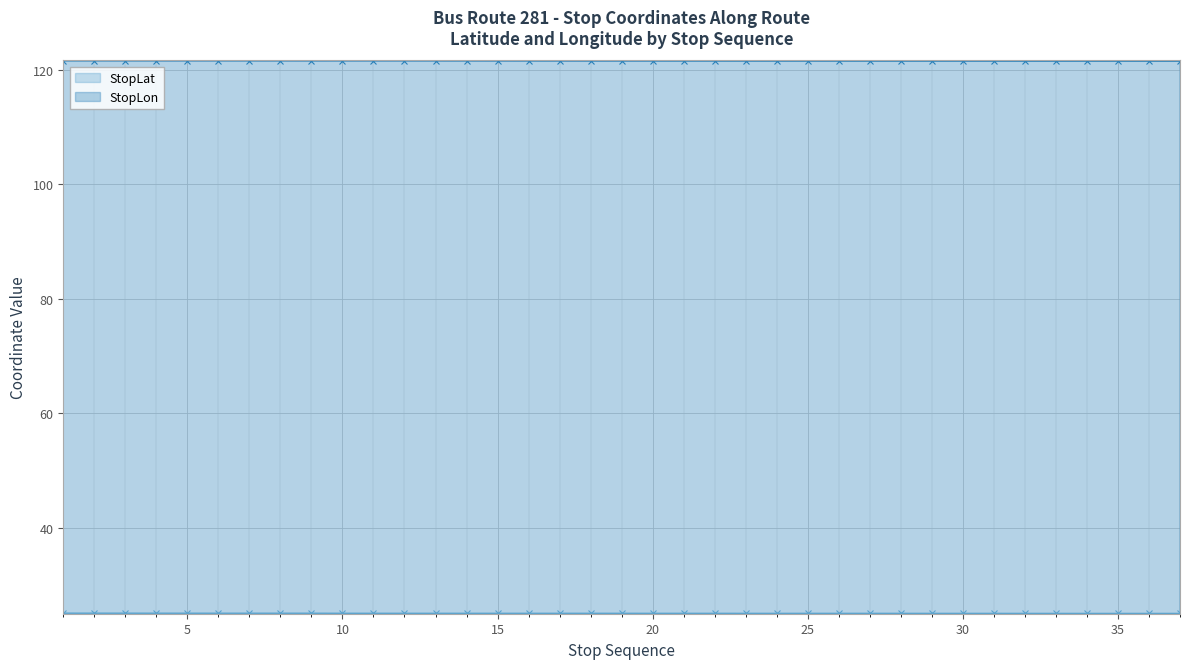

What is the greatest value displayed?

121.6